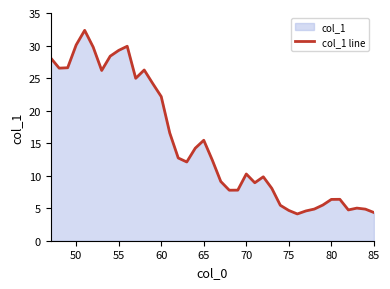

What is the value of the 12th point from the left?

26.2